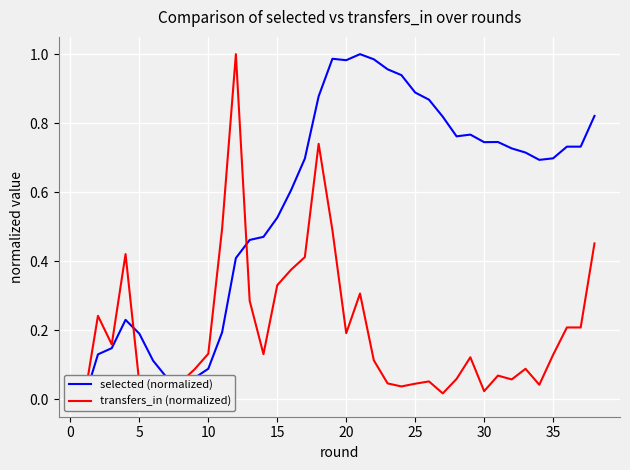

True or false: transfers_in (normalized) and selected (normalized) intersect in this chart.

True